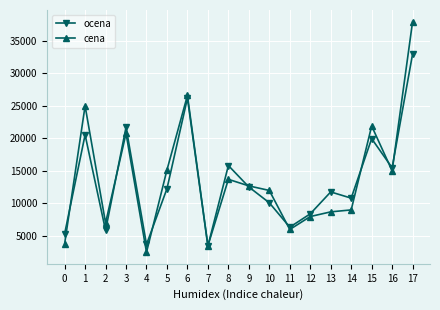

At 11, list the series in order from largest to smallest.

ocena, cena